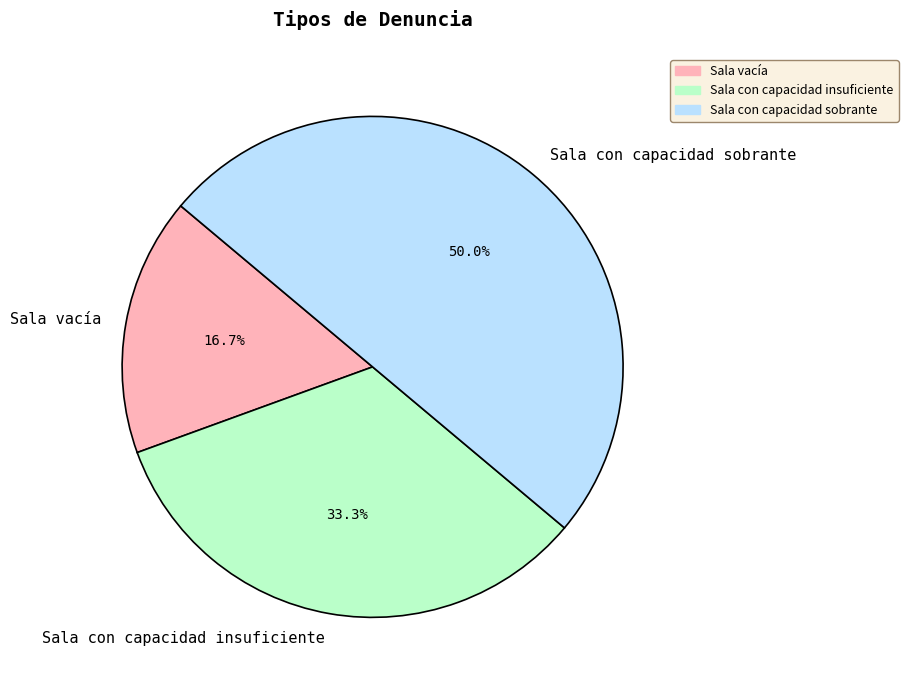

Which category has the biggest portion of the pie?

Sala con capacidad sobrante